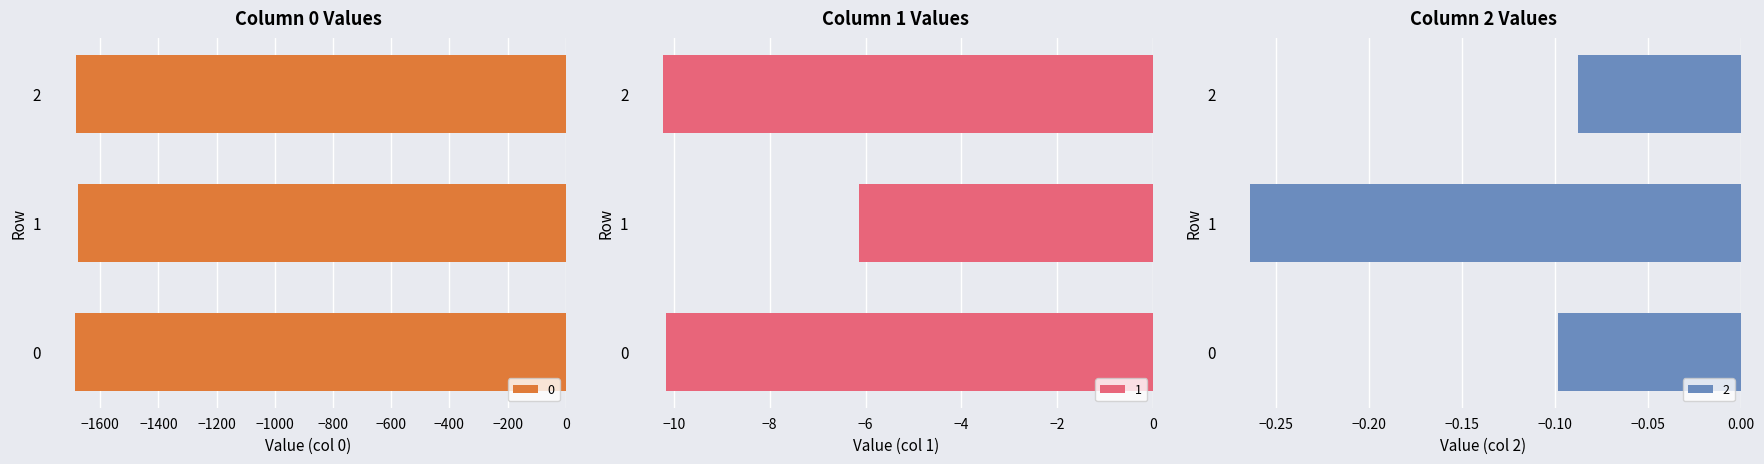

List the labels in order of 0 value, largest first.

1, 2, 0